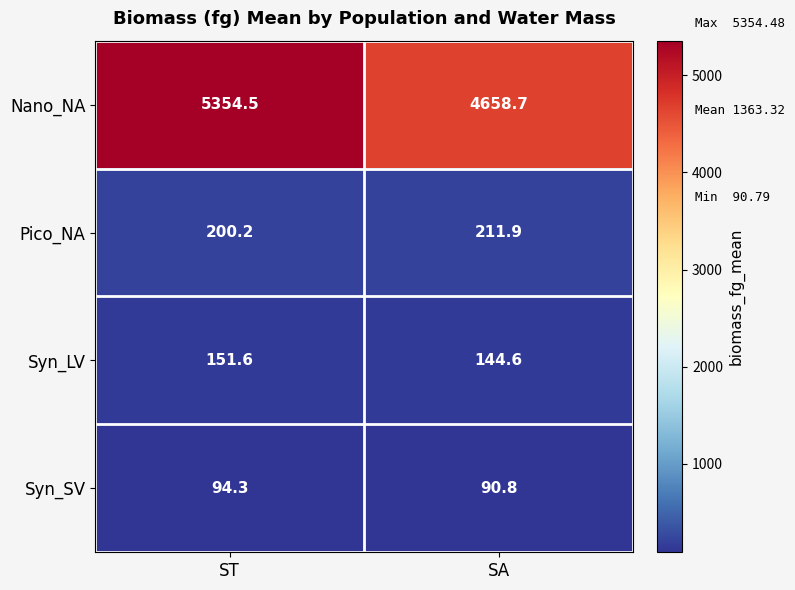

At how many categories does at least one series exceed 4757?

1